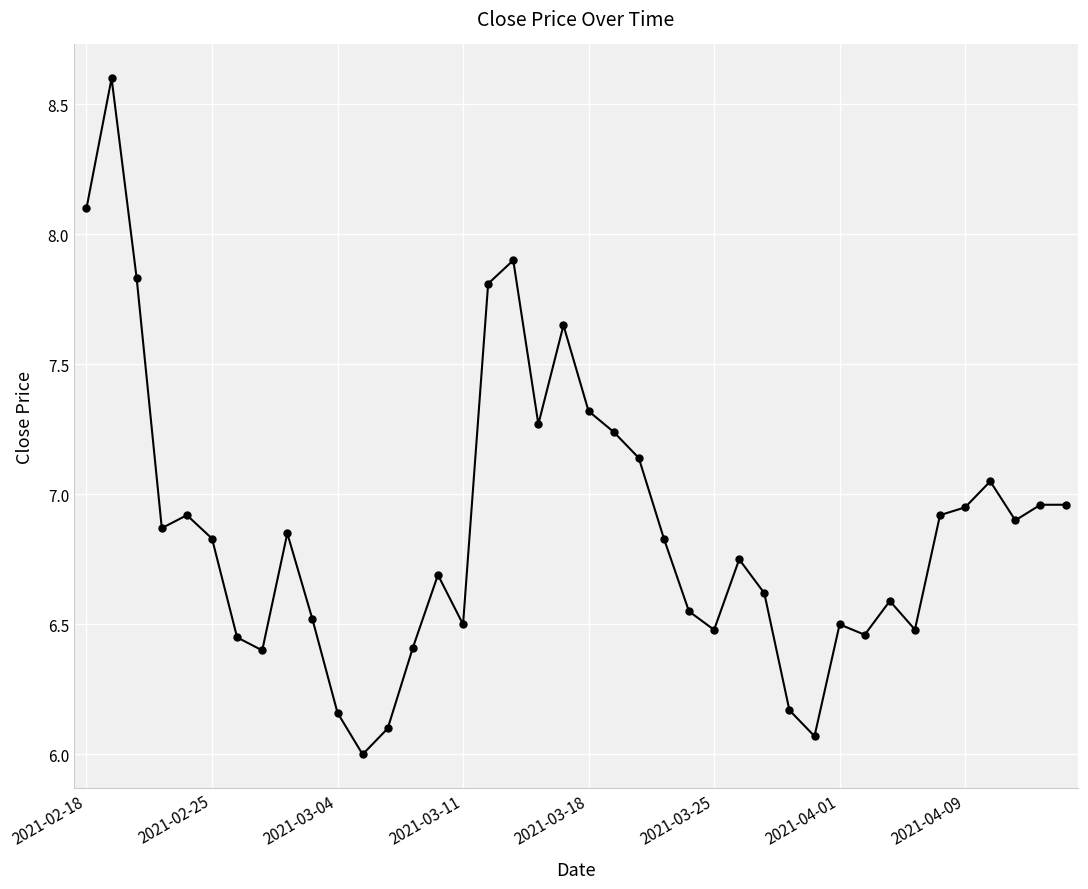

What is the difference between the maximum and minimum values?

2.6